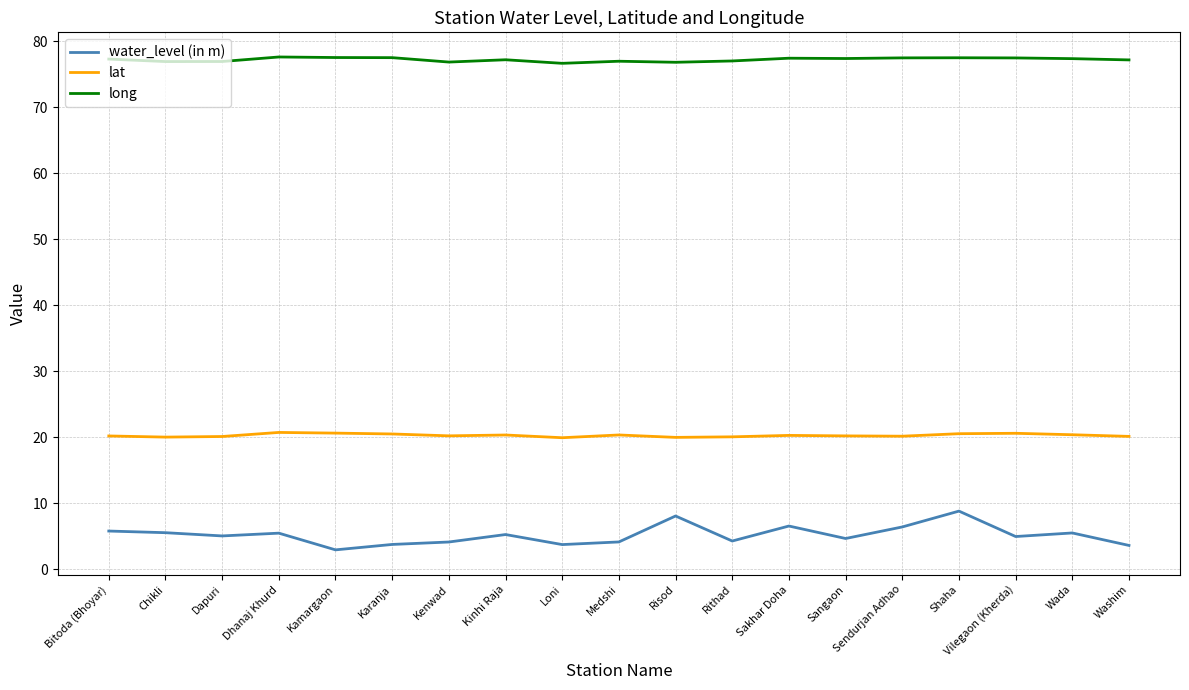

What is the minimum value shown in the chart?

2.9